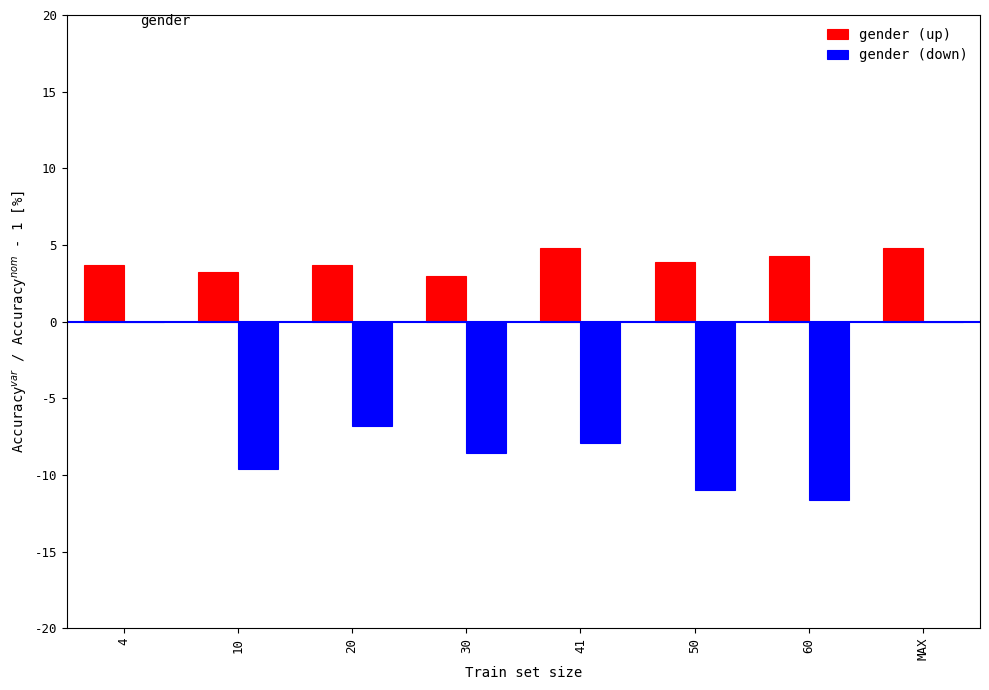

Is the value of gender (up) at 10 greater than the value of gender (down) at 60?

Yes